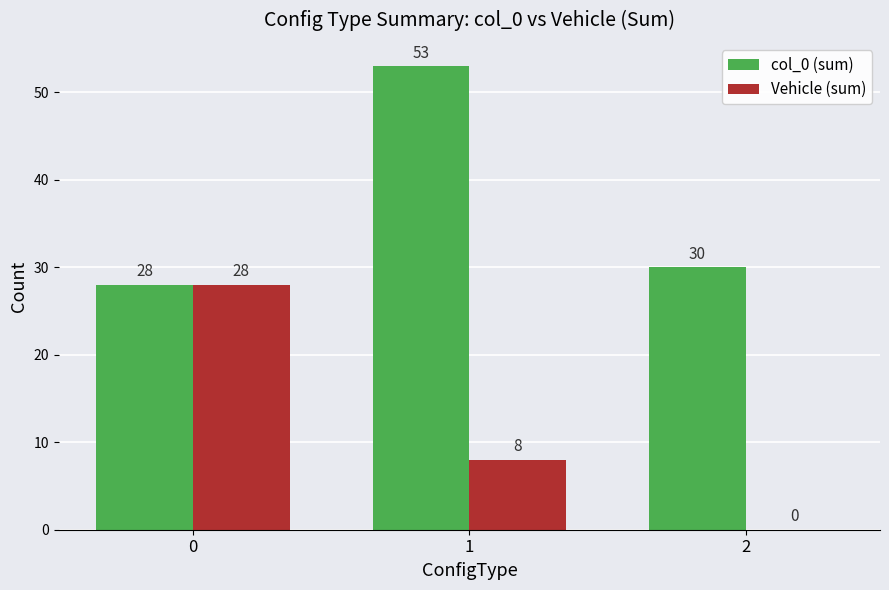

Read the Vehicle (sum) value at 1.

8